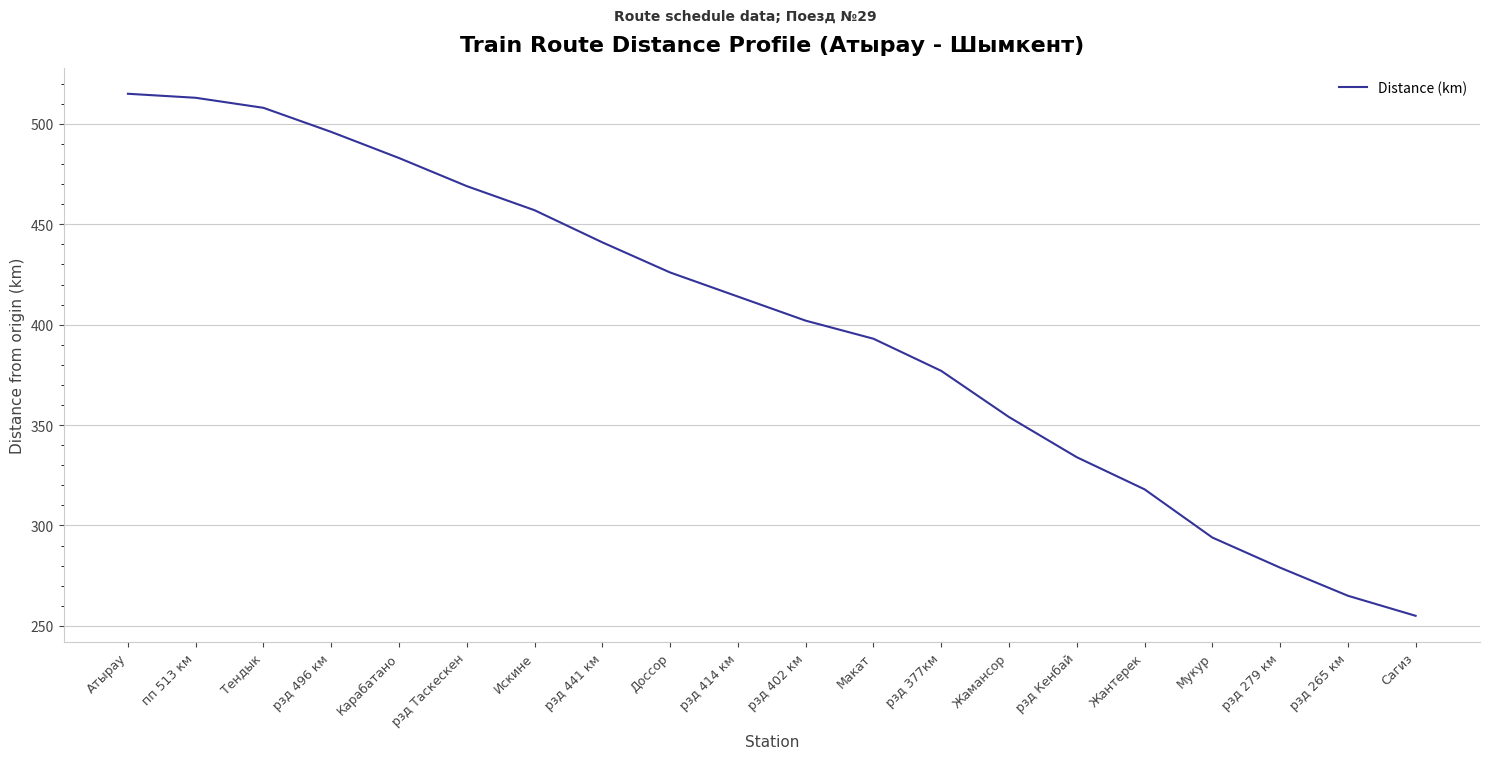

Does the chart have visible grid lines?

Yes